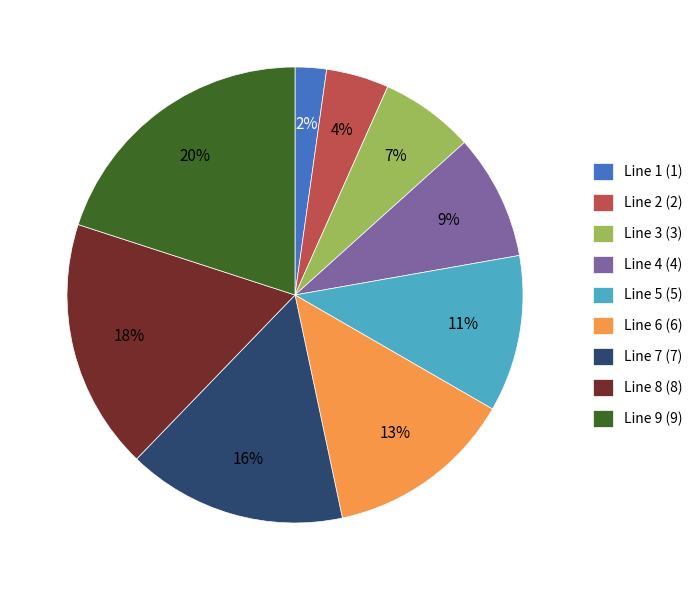

Approximately how many times larger is the value at Line 3 (3) compared to Line 8 (8)?

0.4